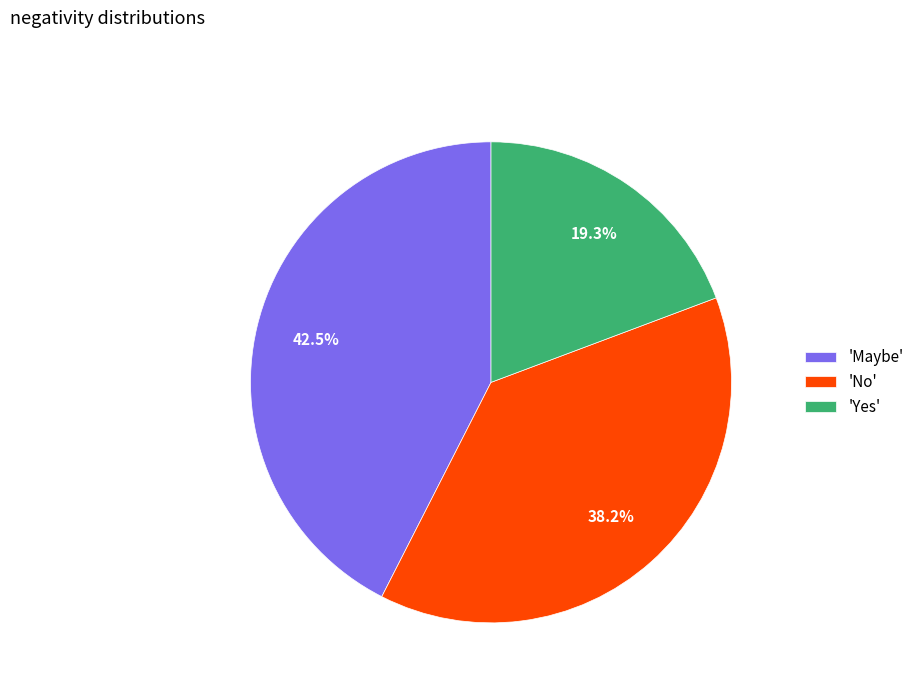

Does any single category account for the majority?

No